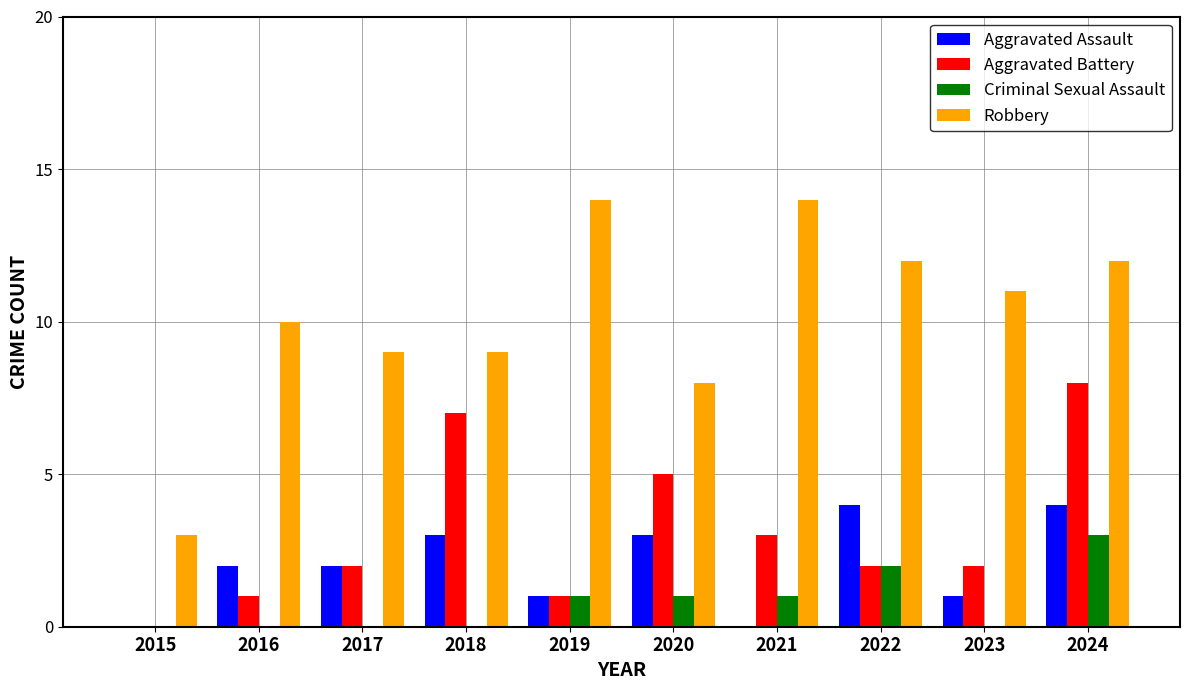

What is the maximum value shown in the chart?

14